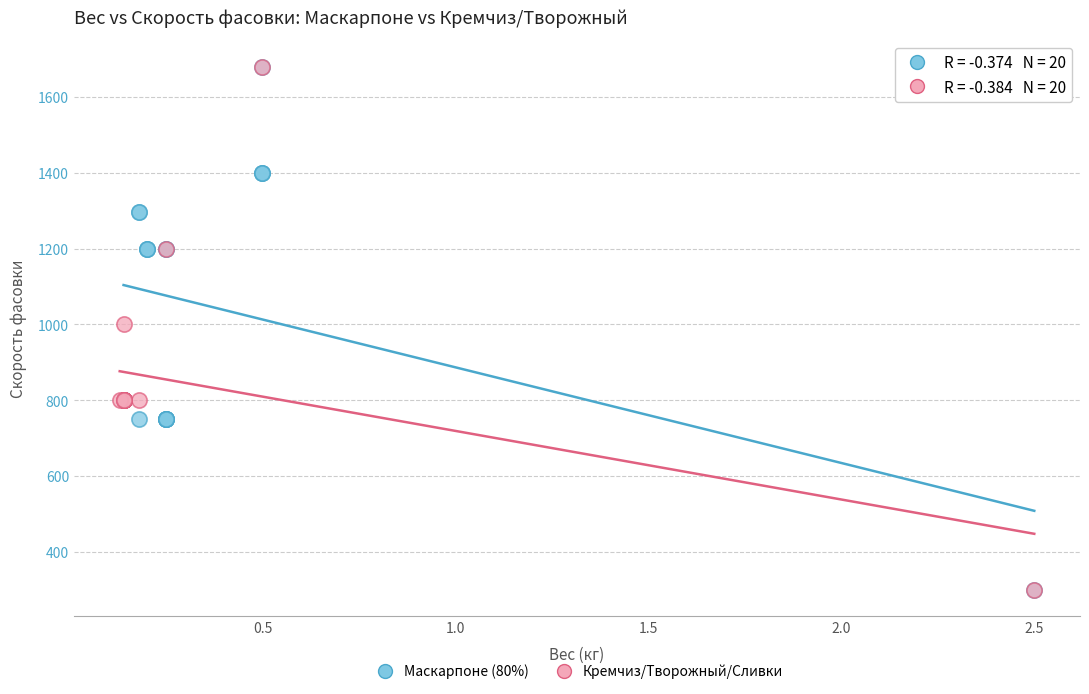

What are all the series names shown in the legend?

Маскарпоне (80%), Кремчиз/Творожный/Сливки